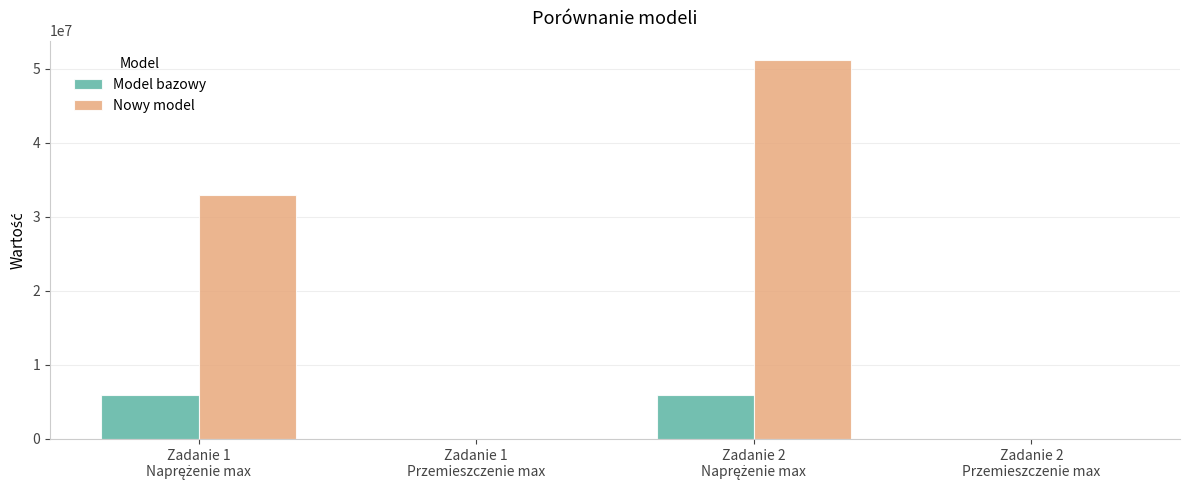

What is the sum of all Nowy model values?

84150000.3